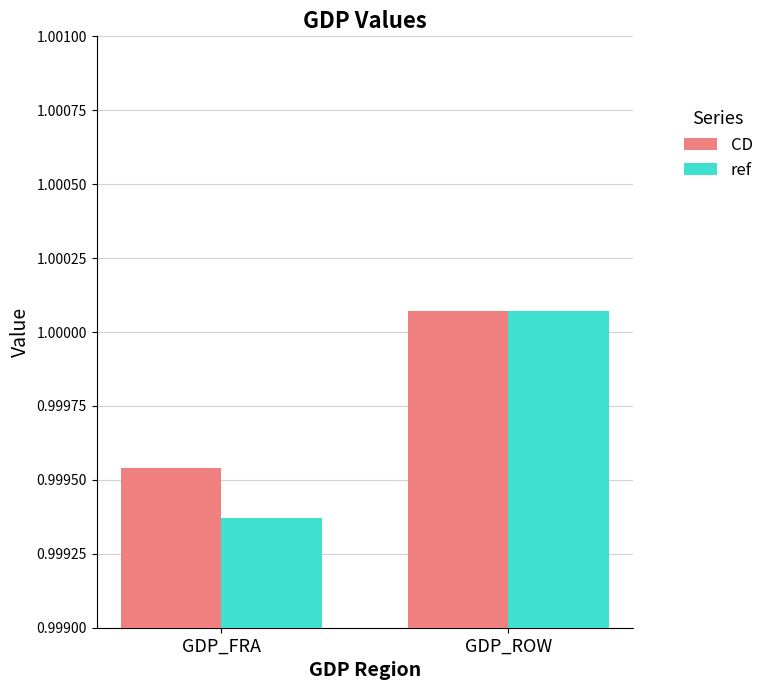

What is the sum of all CD values?

2.0